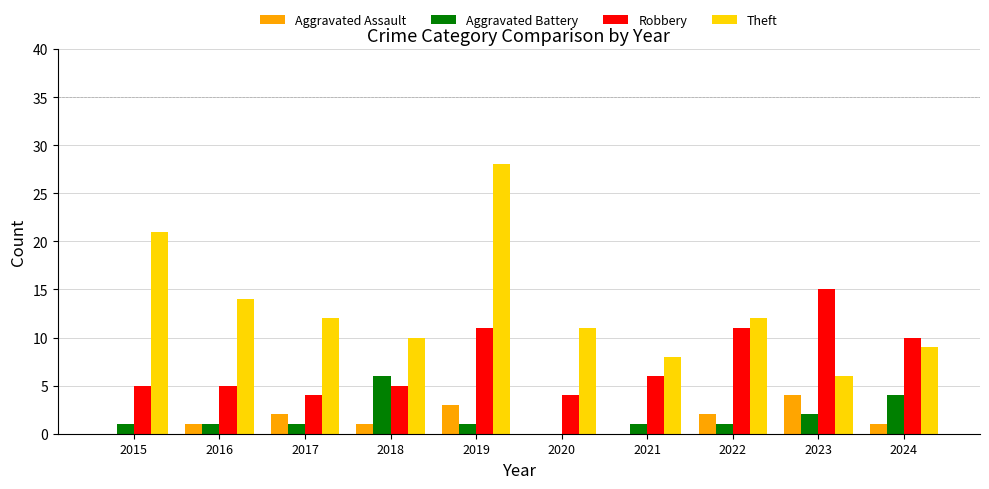

What is the sum of all Theft values?

131